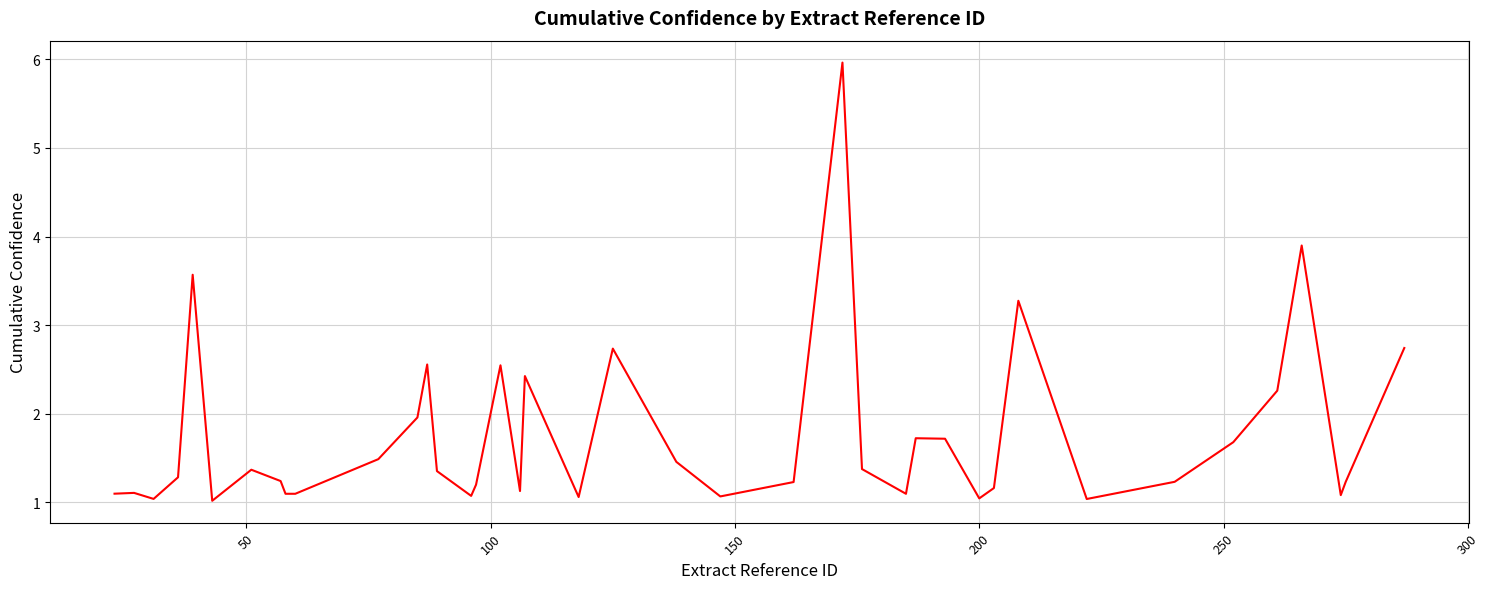

What is the maximum value shown in the chart?

6.0